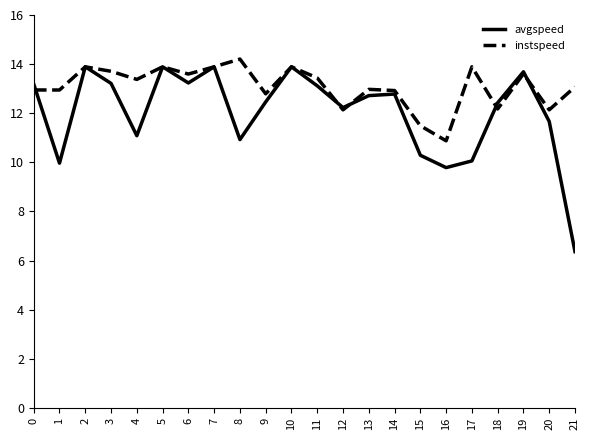

What is the difference between the instspeed values at 9 and 17?

1.1